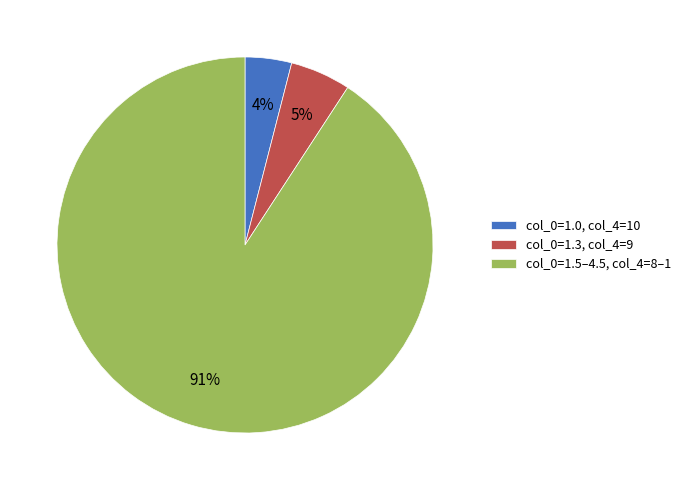

Count the number of slices in the pie.

3